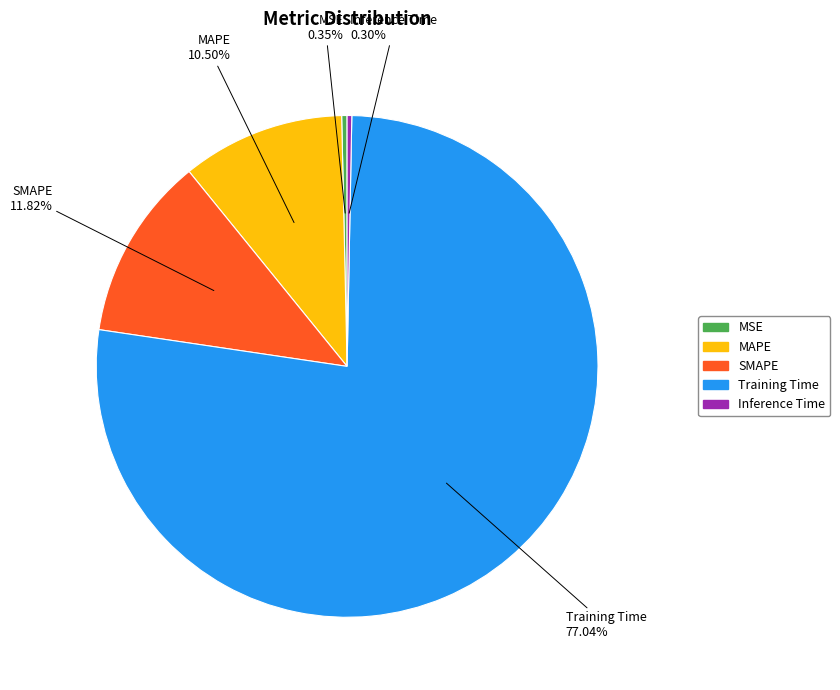

Count the number of slices in the pie.

5